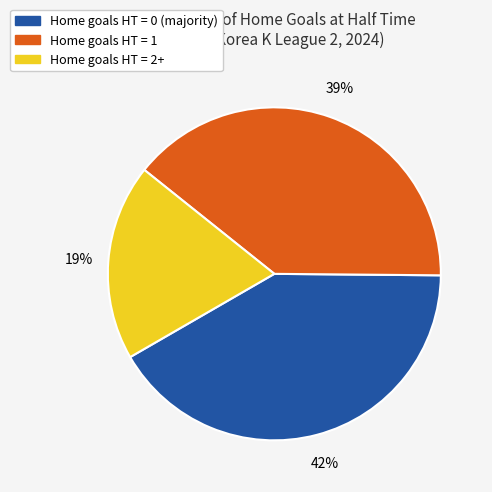

Which has a higher value, Home goals HT = 1 or Home goals HT = 2+?

Home goals HT = 1